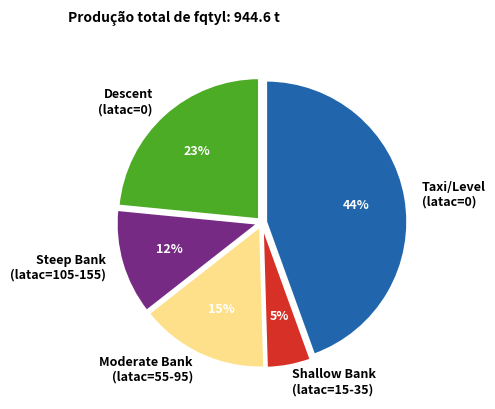

True or false: Descent (latac=0) accounts for 23% of the total.

True